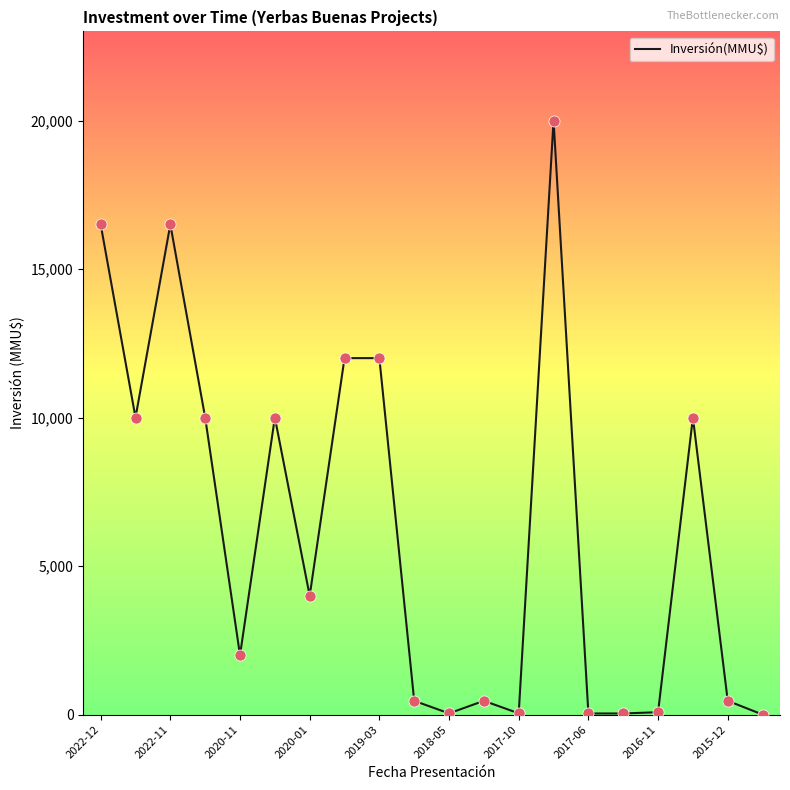

What is the greatest value displayed?

20000